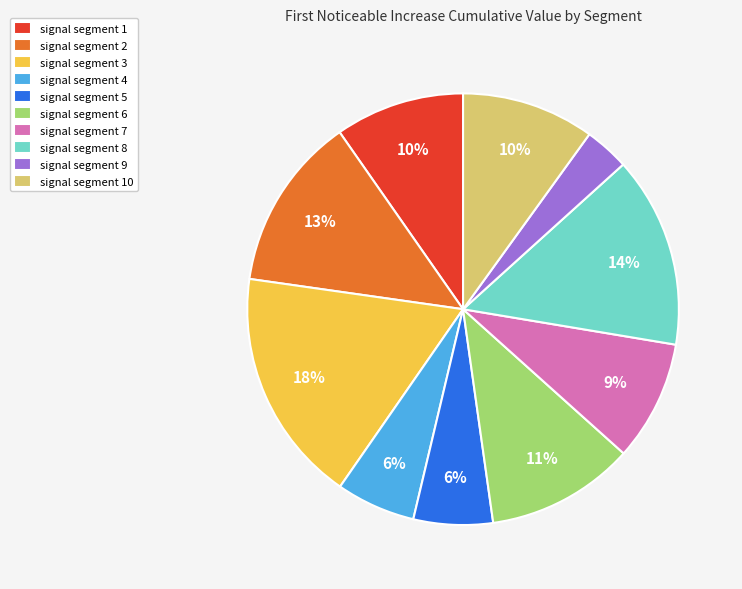

Is there any slice that represents more than half of the pie?

No